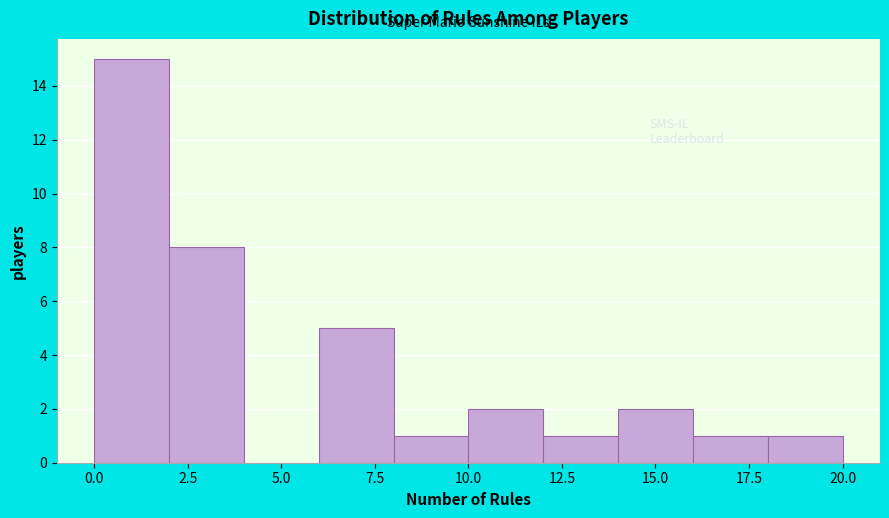

Over which range of the x-axis is the bar tallest?

0 to 2